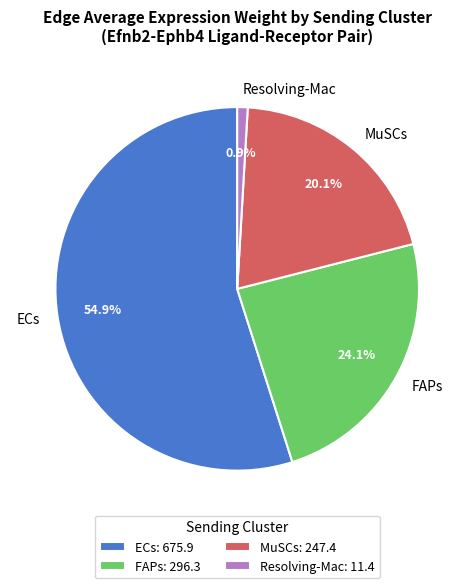

Rank the categories by value from lowest to highest.

Resolving-Mac, MuSCs, FAPs, ECs